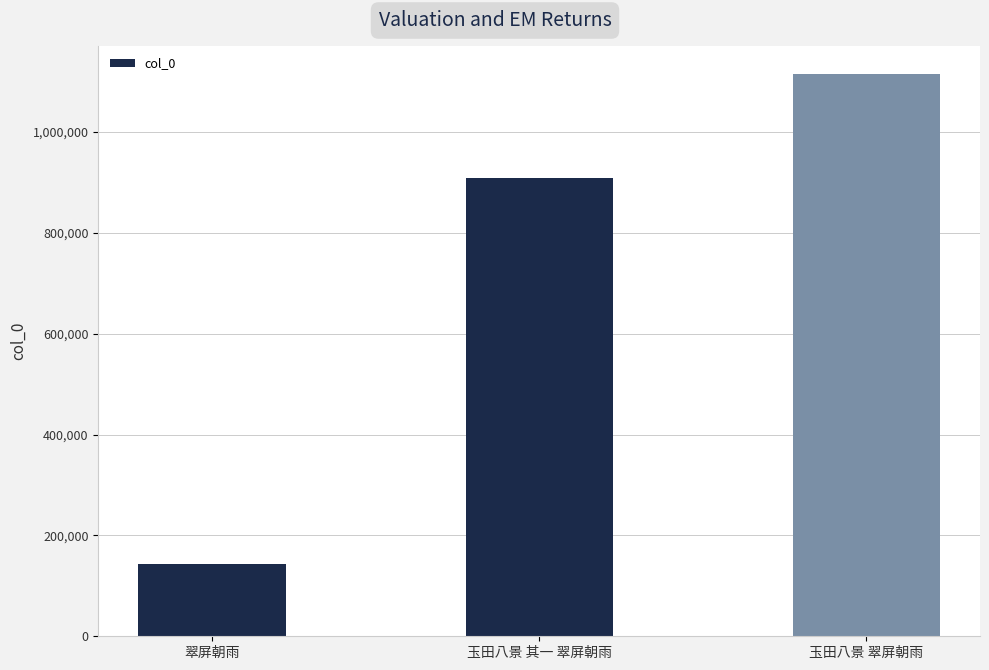

What is the difference between the maximum and minimum values?

971449